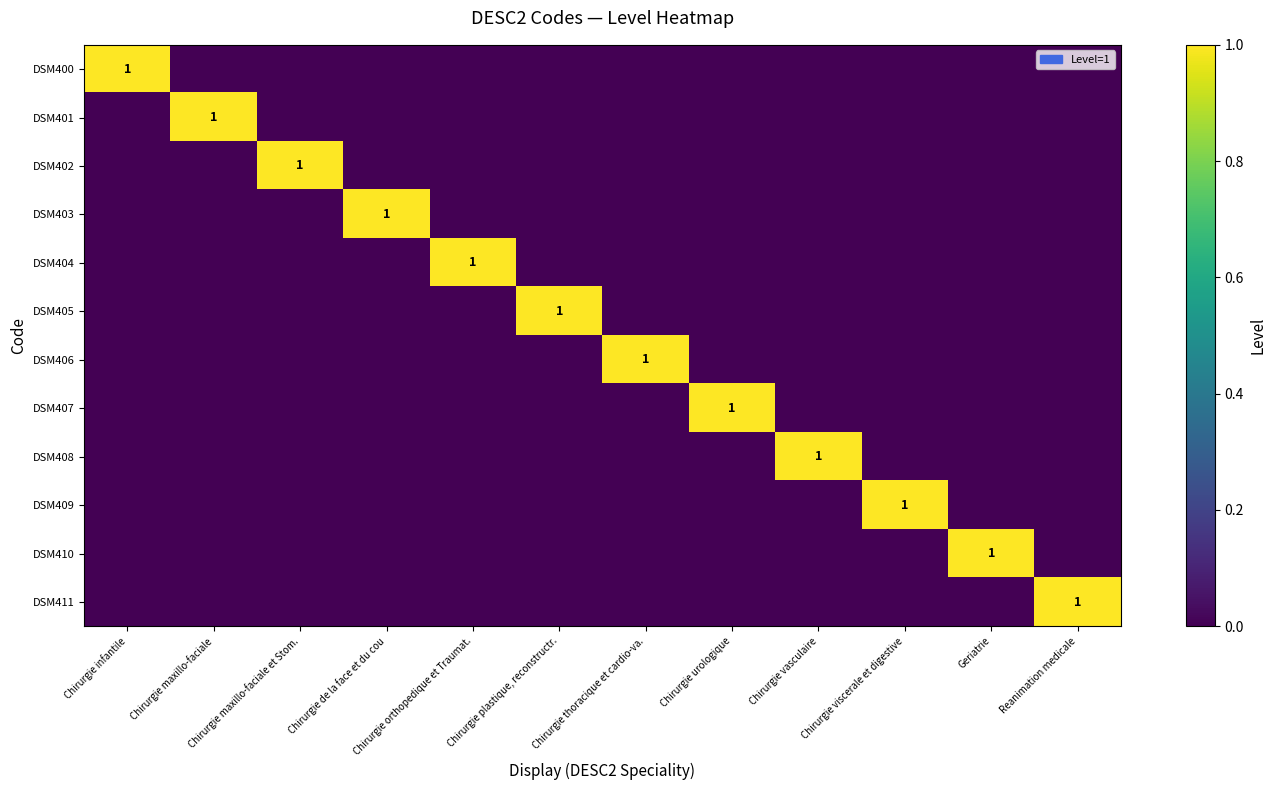

True or false: DSM400 has a value of 2 at Chirurgie infantile.

False